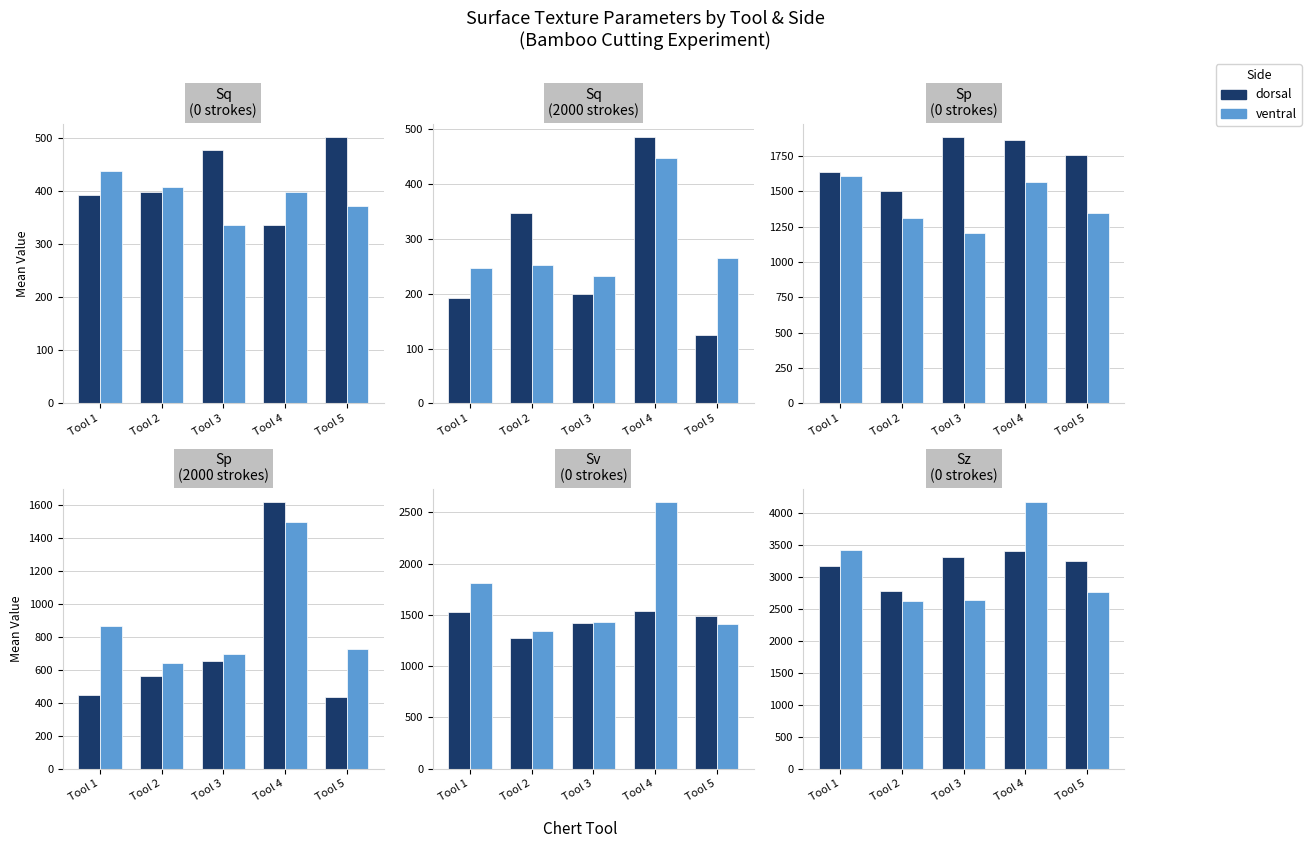

What is the difference between the highest and lowest values at Tool 2?

167.0